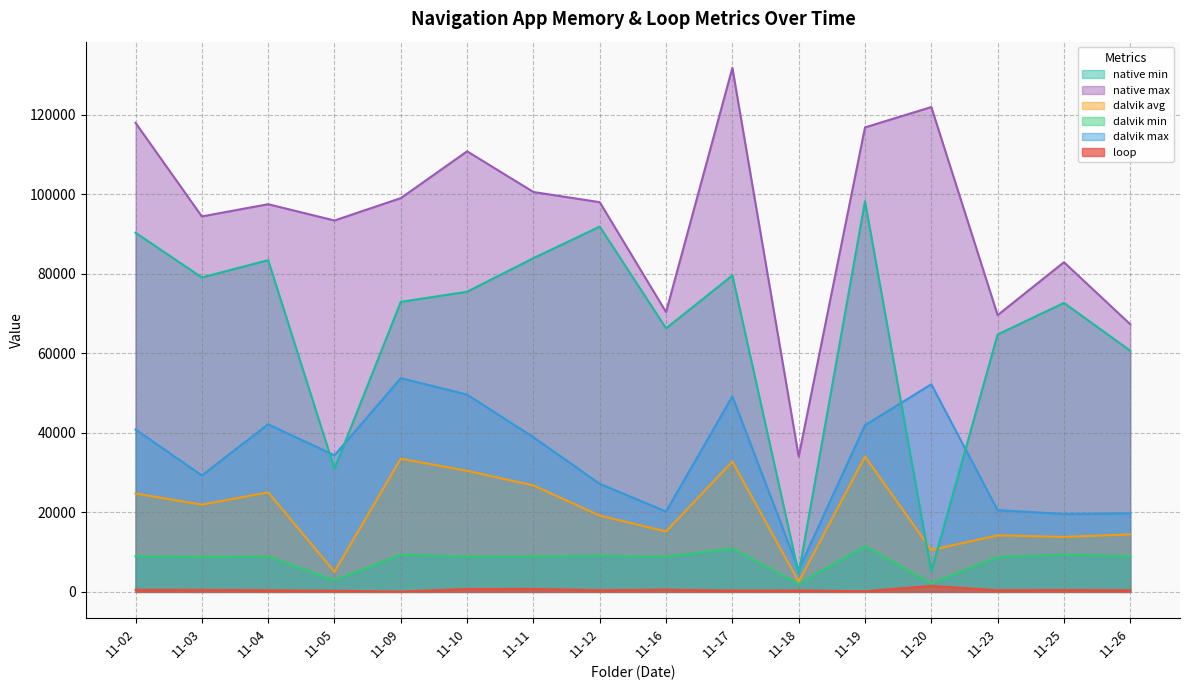

Which has a higher value, 11-05 or 11-19?

11-05